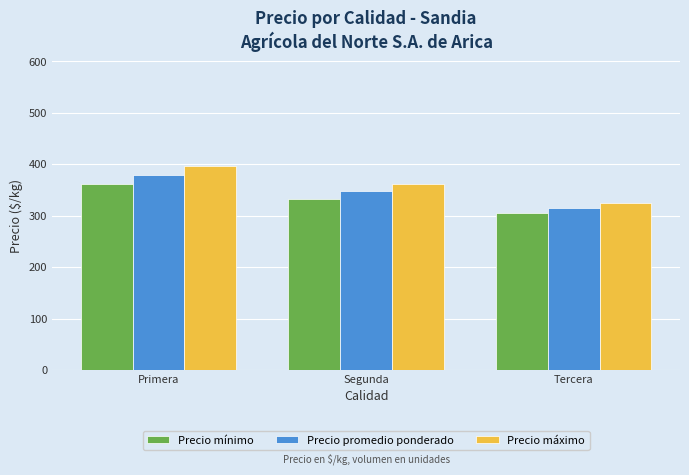

What is the sum of the Precio máximo values at Primera and Segunda?

758.1